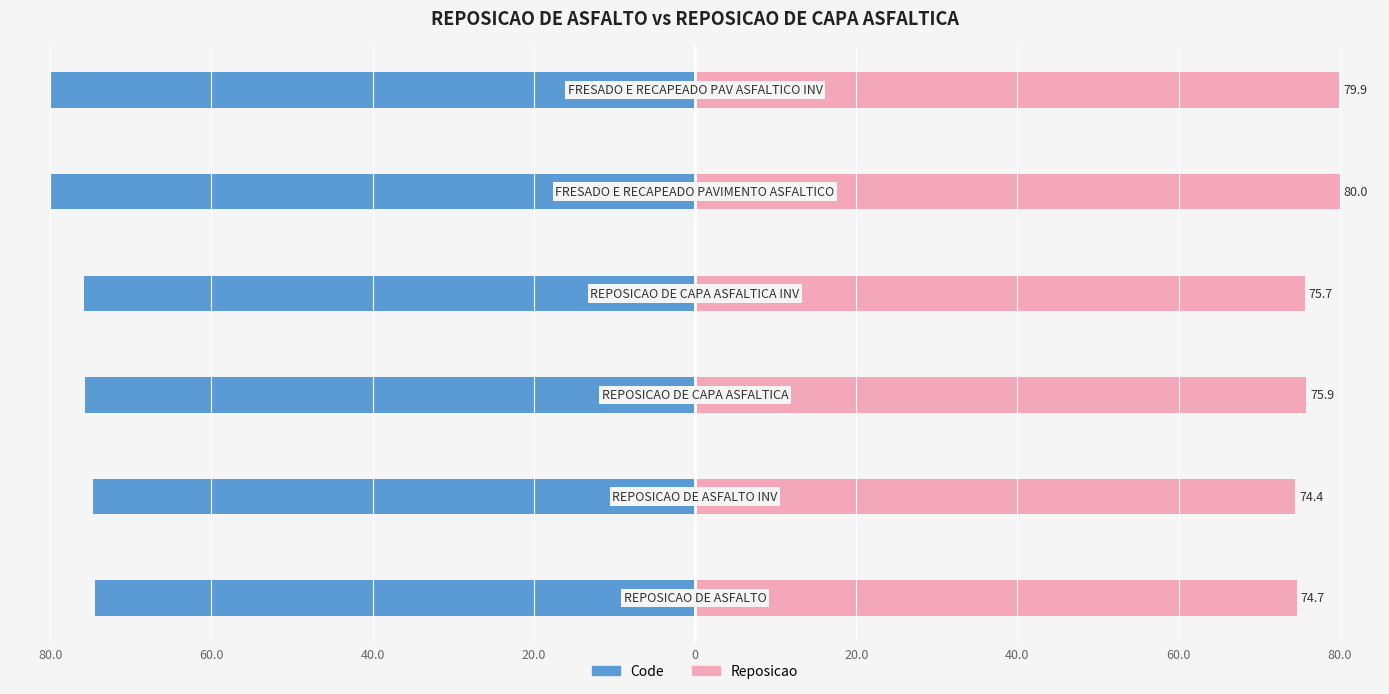

Which series has the largest total across all categories?

Reposicao